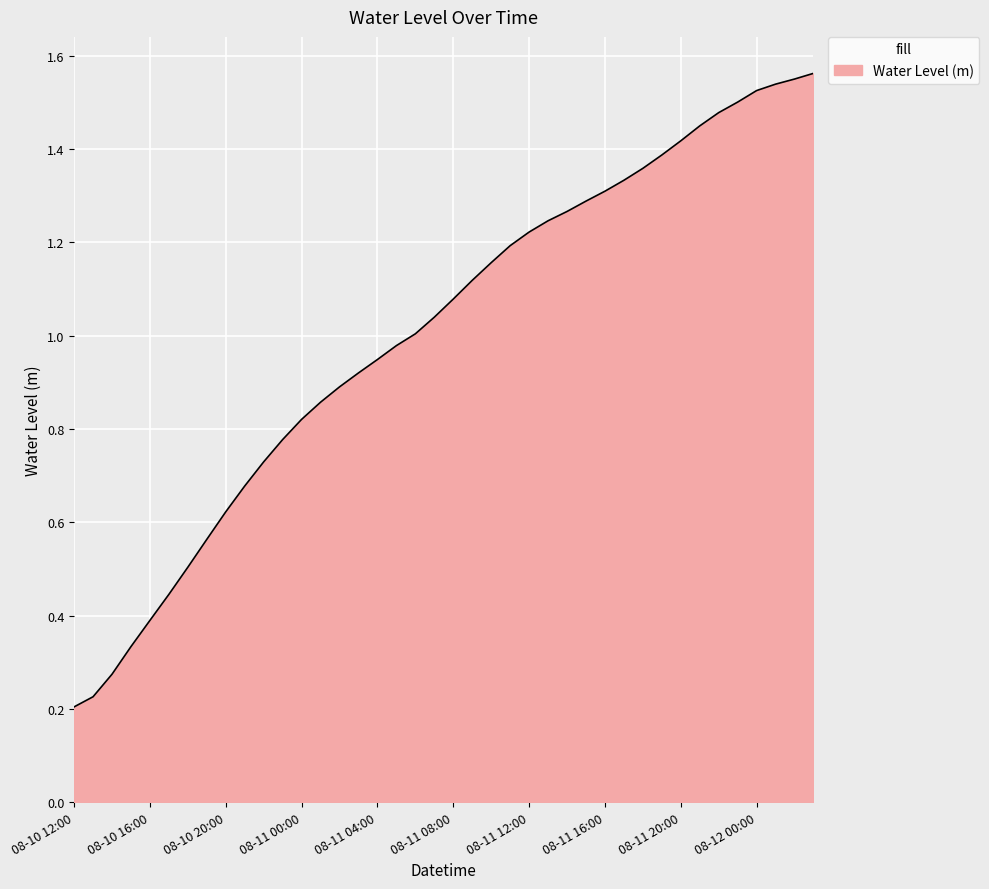

Count the number of categories in the chart.

40